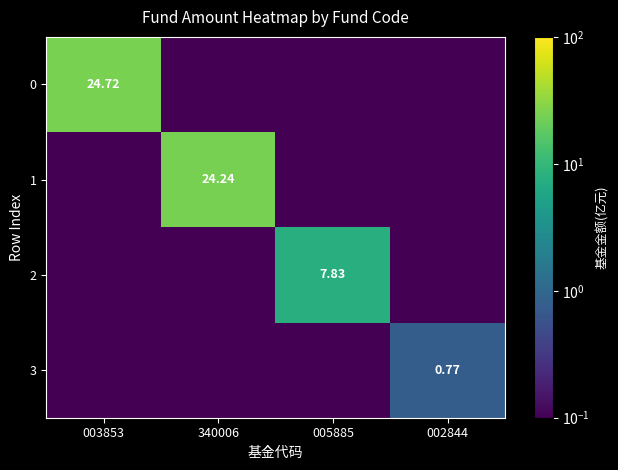

What is the sum of all 0 values?

25.0